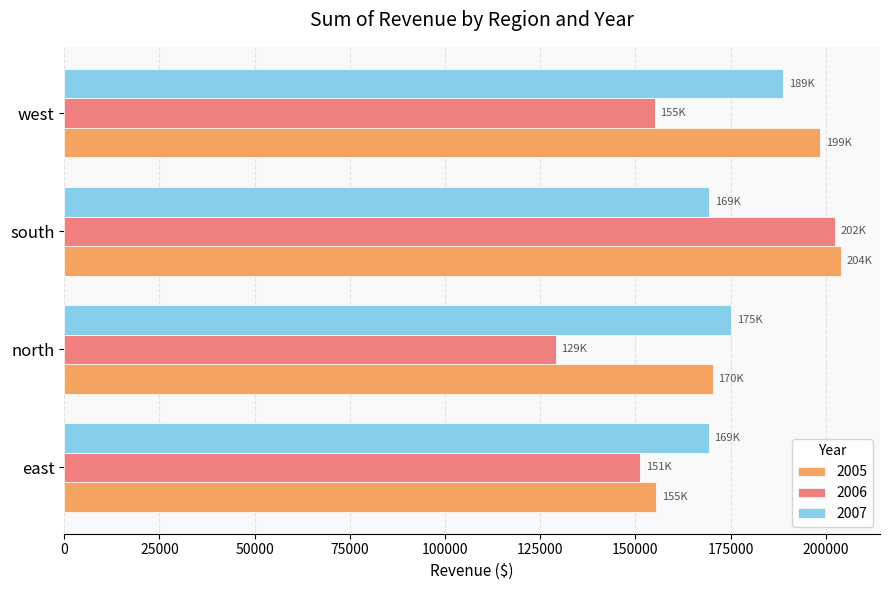

The value of 2006 at west is 65166.5. True or false?

False